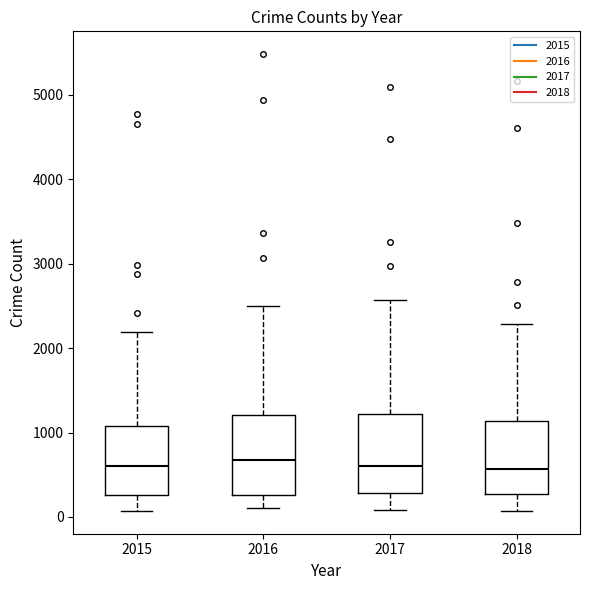

Reading left to right, read every box against the y-axis: the position of its median line, the range the box covers, and the ends of its whiskers. The values are not printed on the chart, so give them approximately, as read against the axis.

2015: median 600, box 300 to 1100, whiskers 100 to 2200
2016: median 700, box 300 to 1200, whiskers 100 to 2500
2017: median 600, box 300 to 1200, whiskers 100 to 2600
2018: median 600, box 300 to 1100, whiskers 100 to 2300